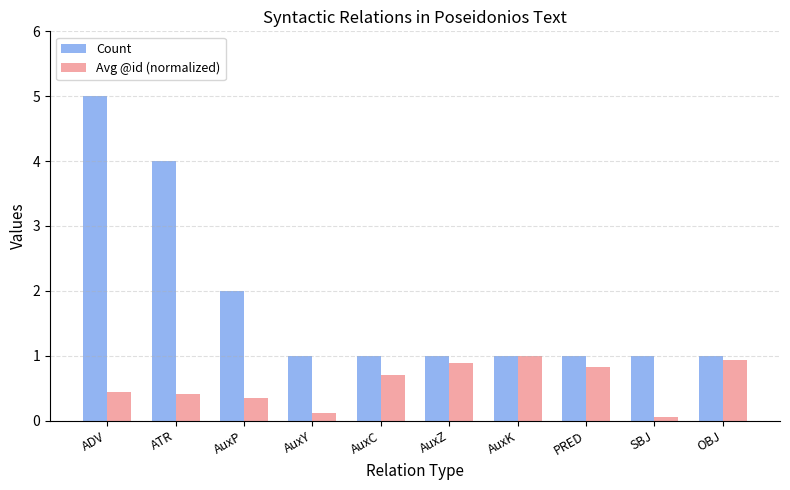

What is the approximate value of Avg @id (normalized) at AuxZ?

0.9